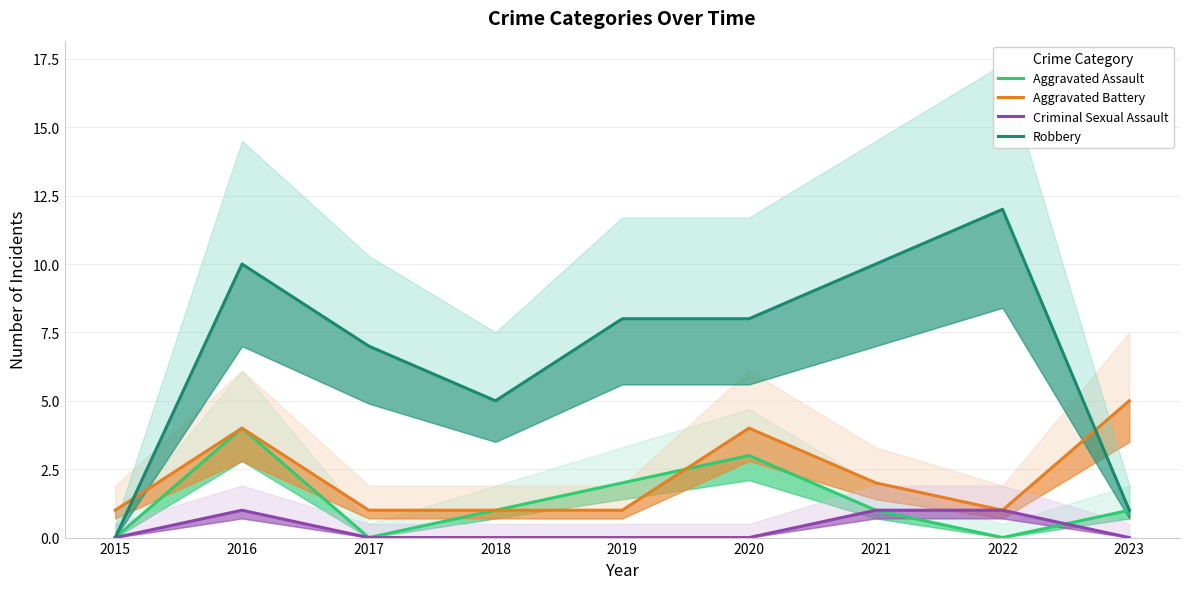

What is the approximate value of Robbery at 2020, to the nearest 5?

10